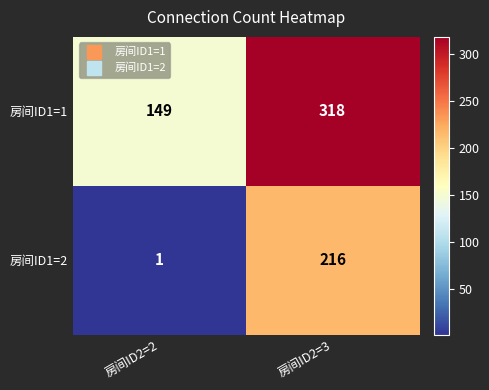

Reading left to right, extract all data points from this chart.

房间ID1=1: 149	318
房间ID1=2: 1	216